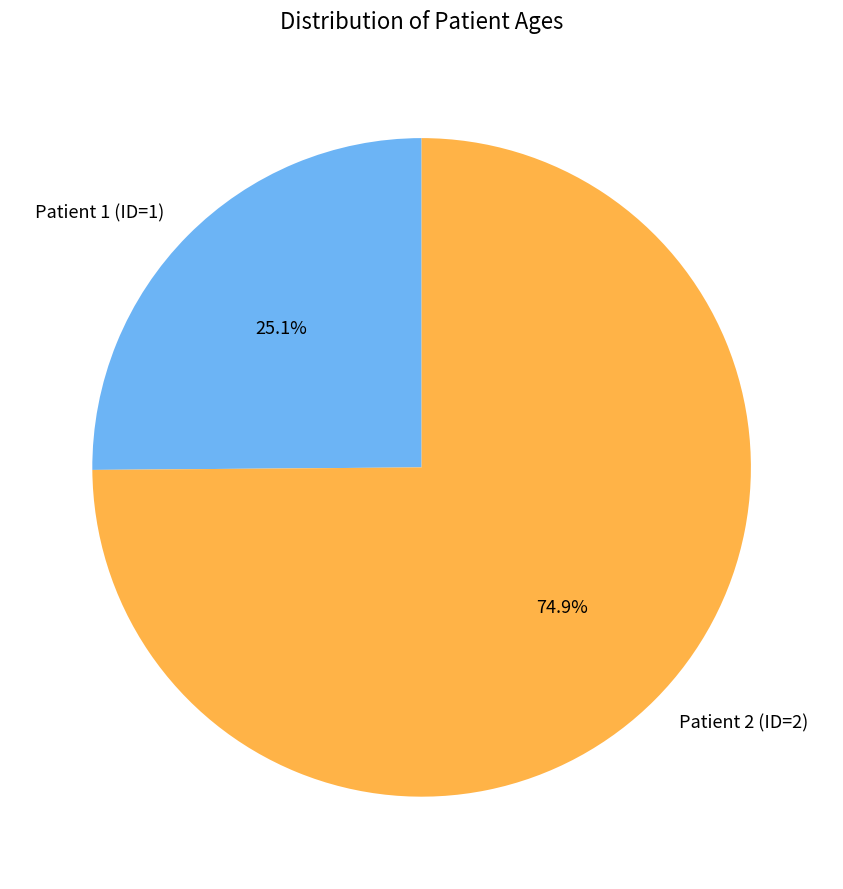

Is Patient 2 (ID=2) the majority of the pie?

Yes